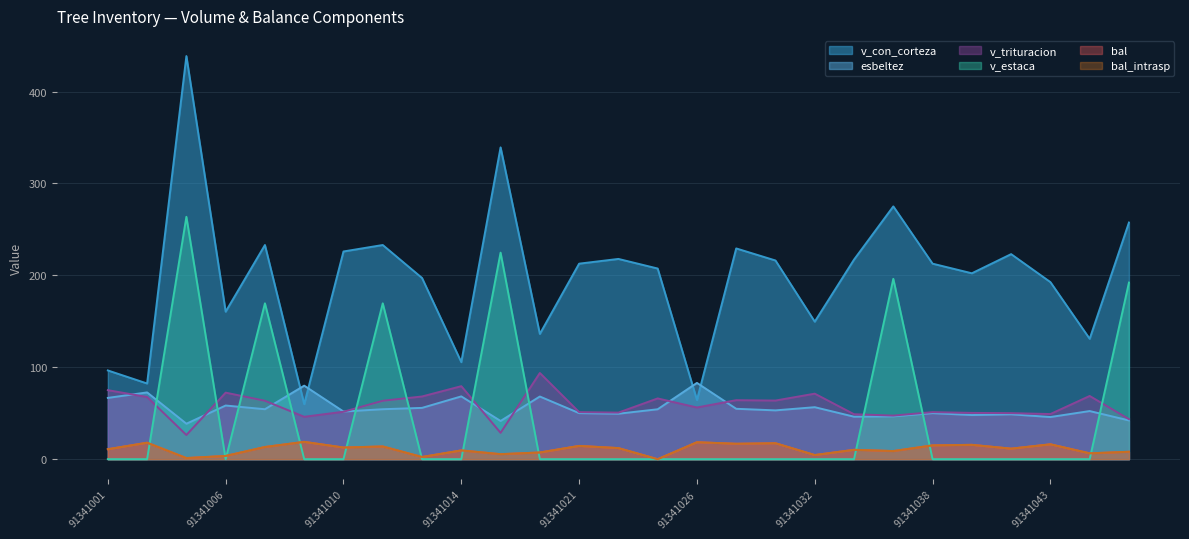

True or false: v_estaca and v_trituracion intersect in this chart.

True